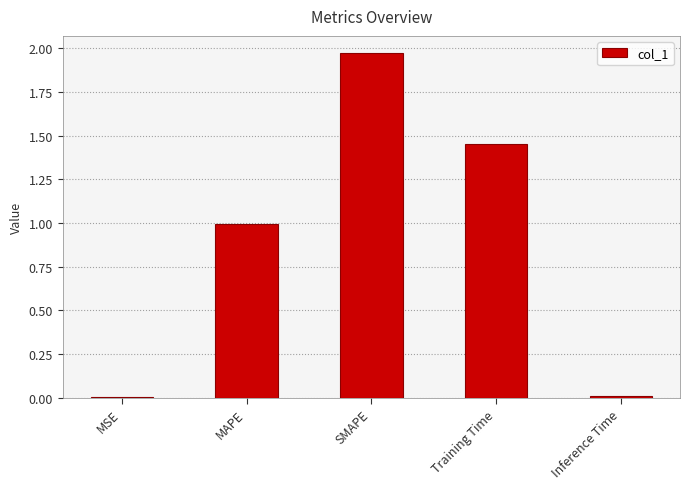

Which has a higher value, Training Time or Inference Time?

Training Time